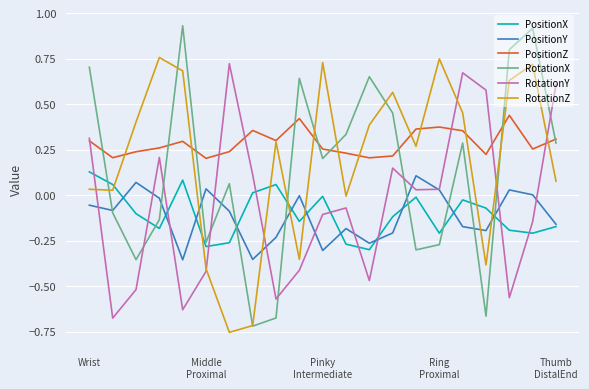

After their last crossing, which series has the higher values: RotationY or RotationX?

RotationY